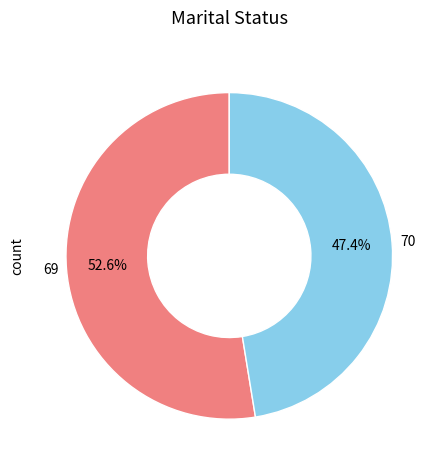

What is the ratio of the value at 70 to the value at 69?

0.9